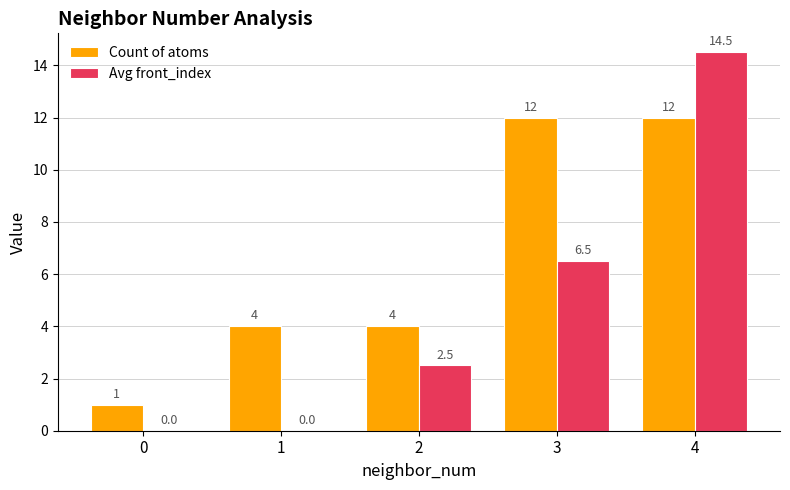

What is the maximum value shown in the chart?

14.5